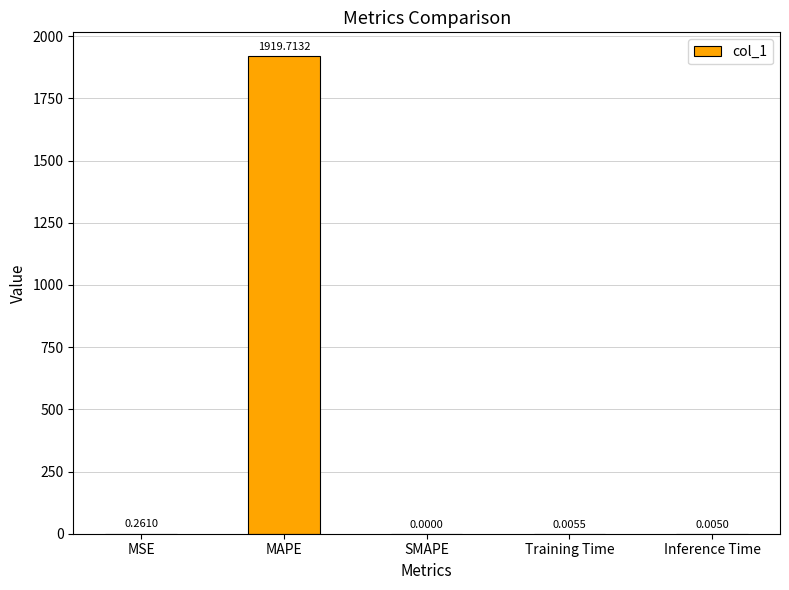

At which category does the chart reach its peak across all series?

MAPE